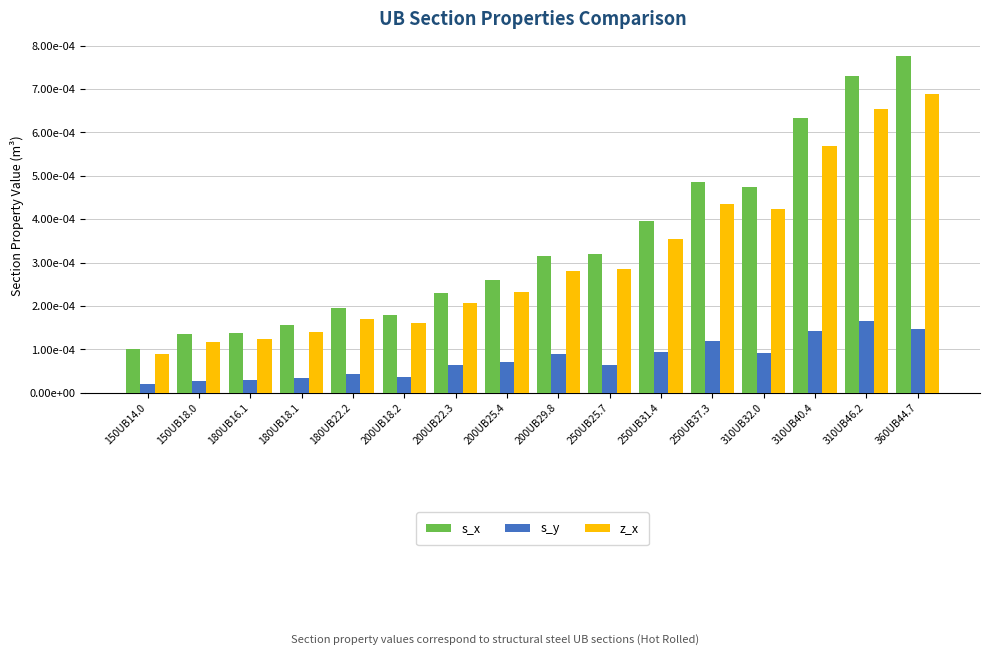

Are the bars horizontal?

No